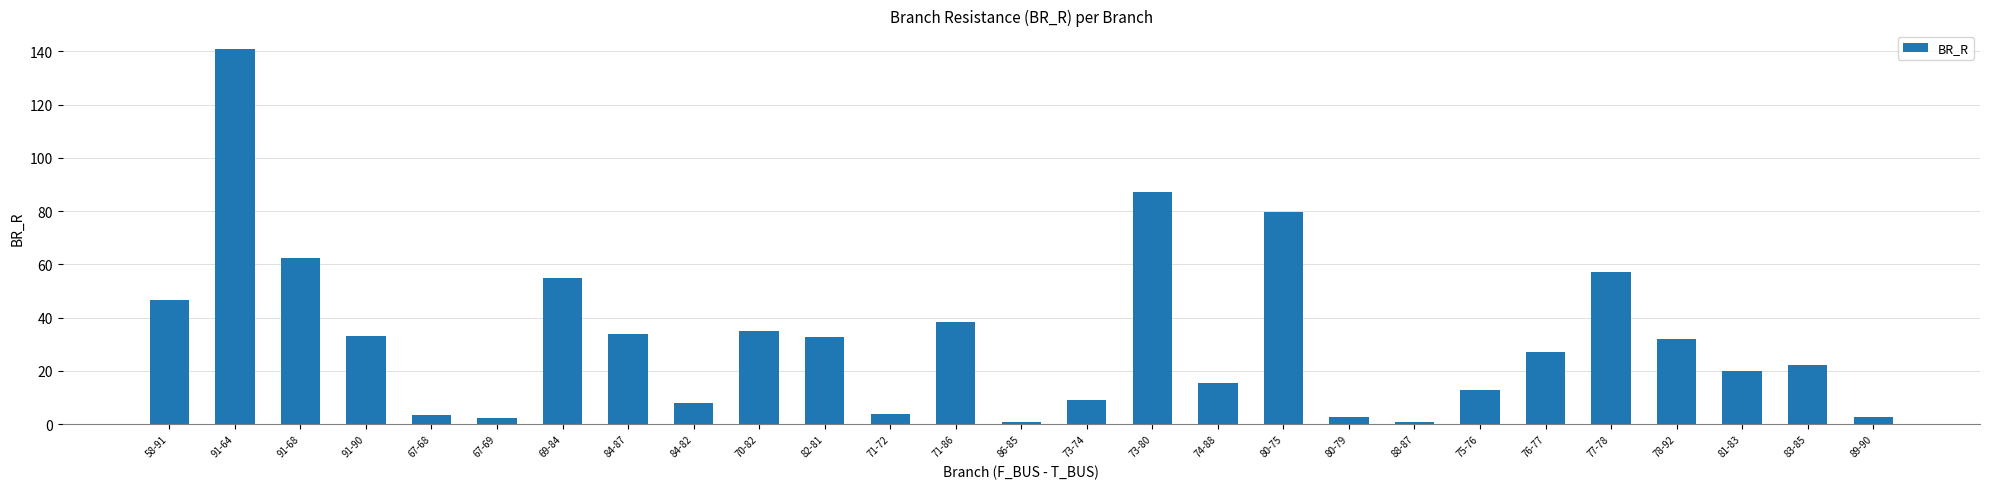

What is the label of the 4th bar from the left?

91-90